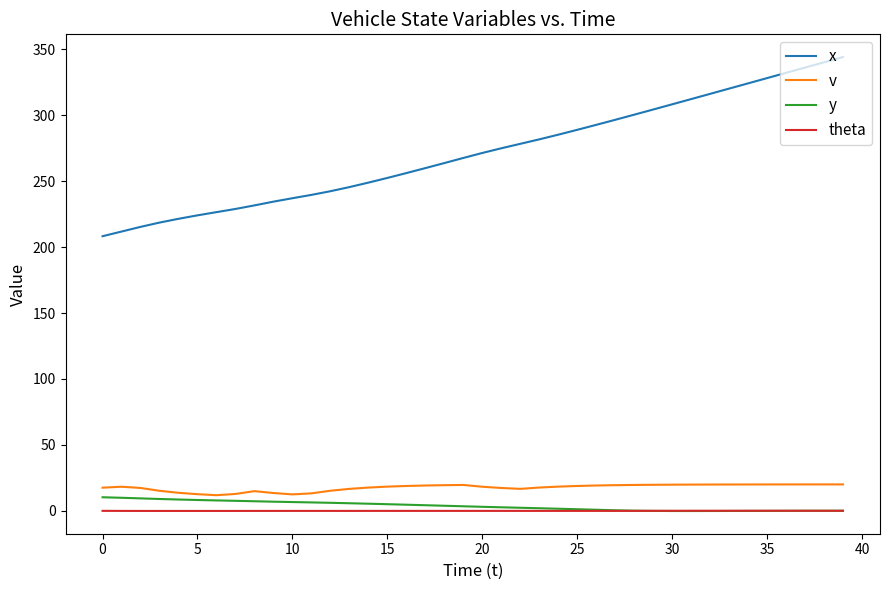

Which series has the largest range (max minus min)?

x